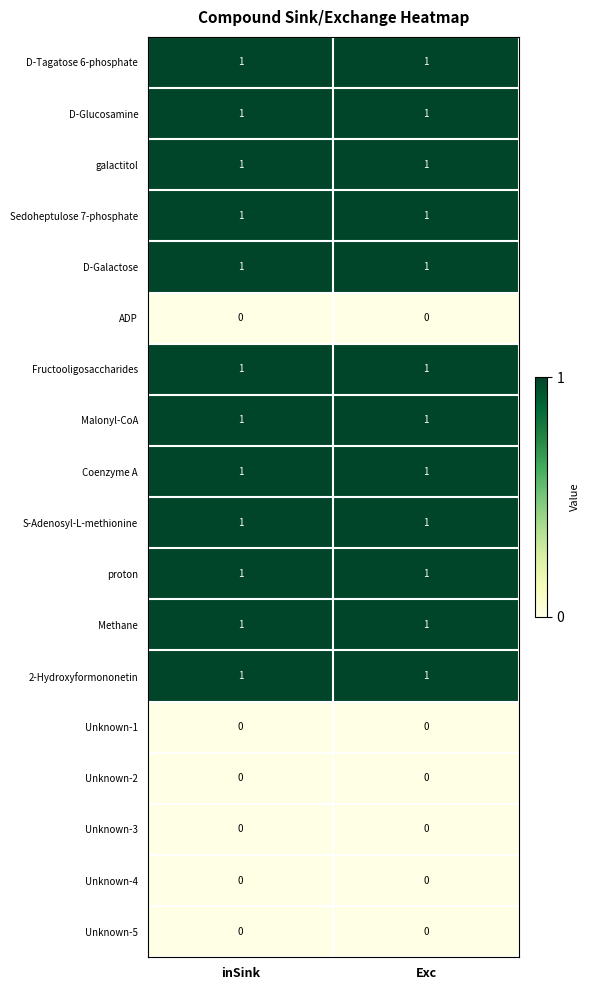

The D-Tagatose 6-phosphate series shows 1 at inSink. True or false?

True